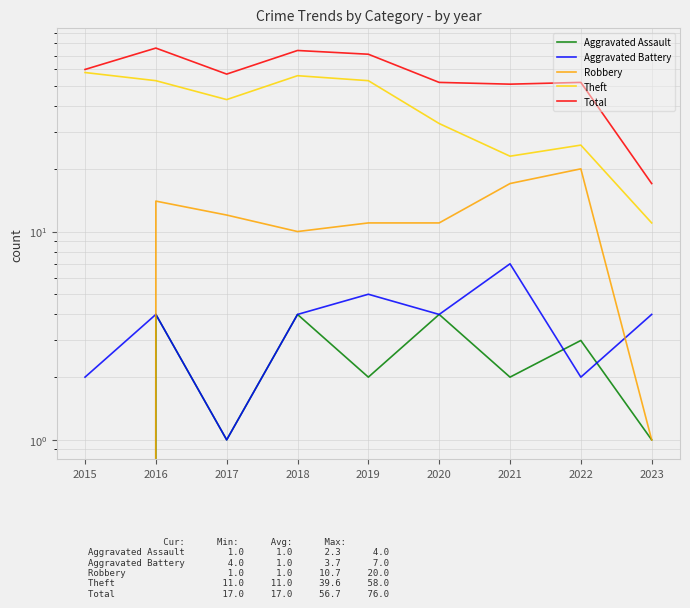

Reading left to right, list all the values displayed in this chart.

Aggravated Assault: 0	4	1	4	2	4	2	3	1
Aggravated Battery: 2	4	1	4	5	4	7	2	4
Robbery: 0	14	12	10	11	11	17	20	1
Theft: 58	53	43	56	53	33	23	26	11
Total: 60	76	57	74	71	52	51	52	17